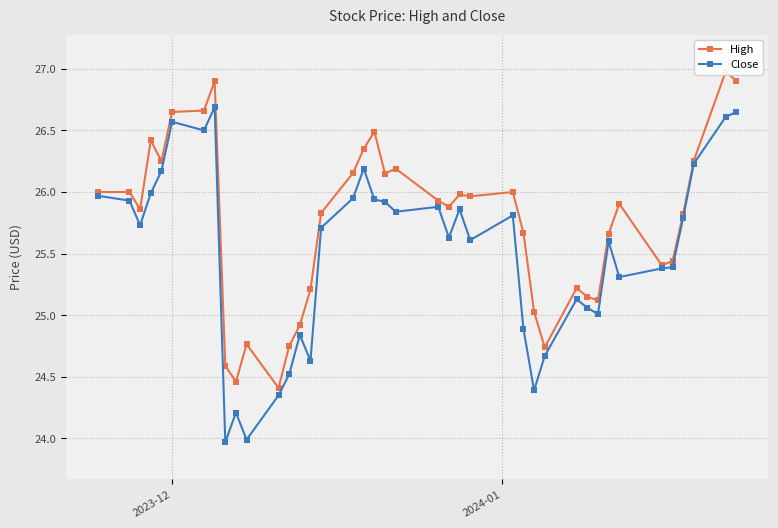

What is the sum of all High values?

1030.1